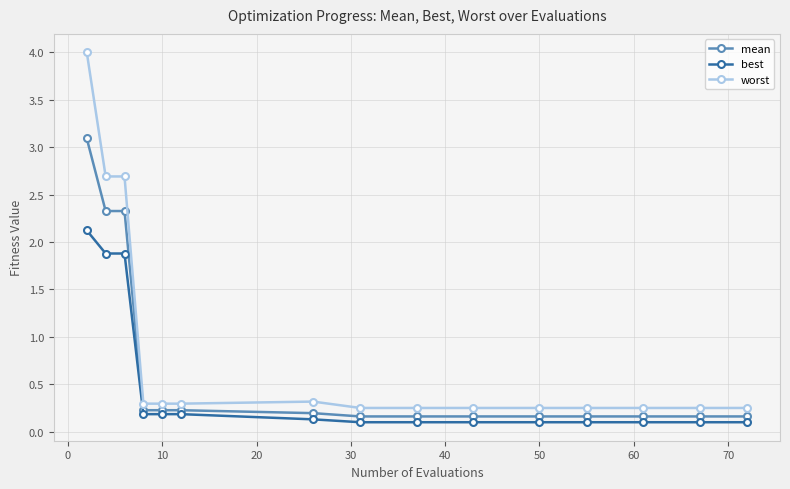

Which series has the widest spread of values?

worst